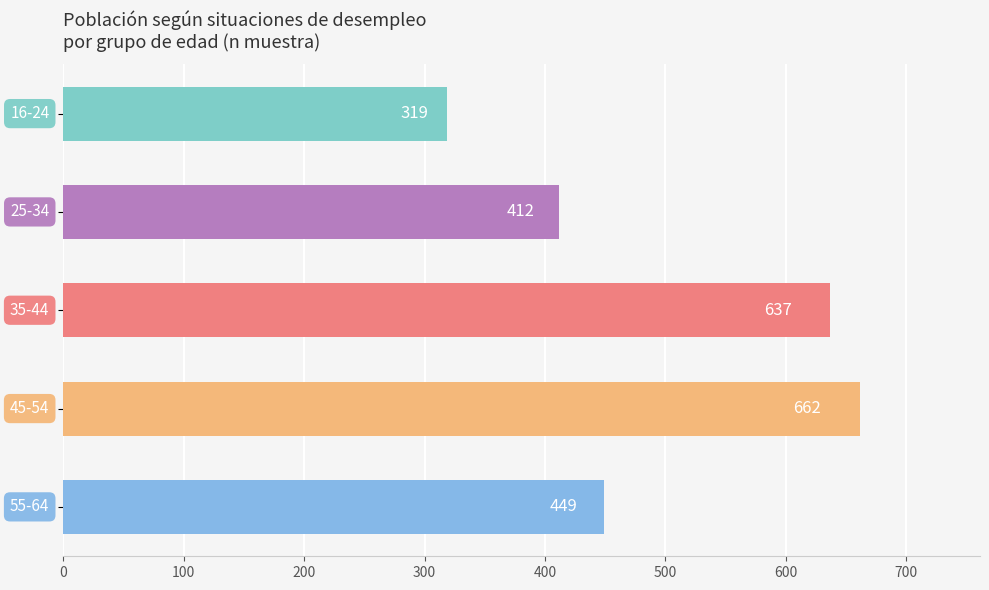

What is the minimum value shown in the chart?

319